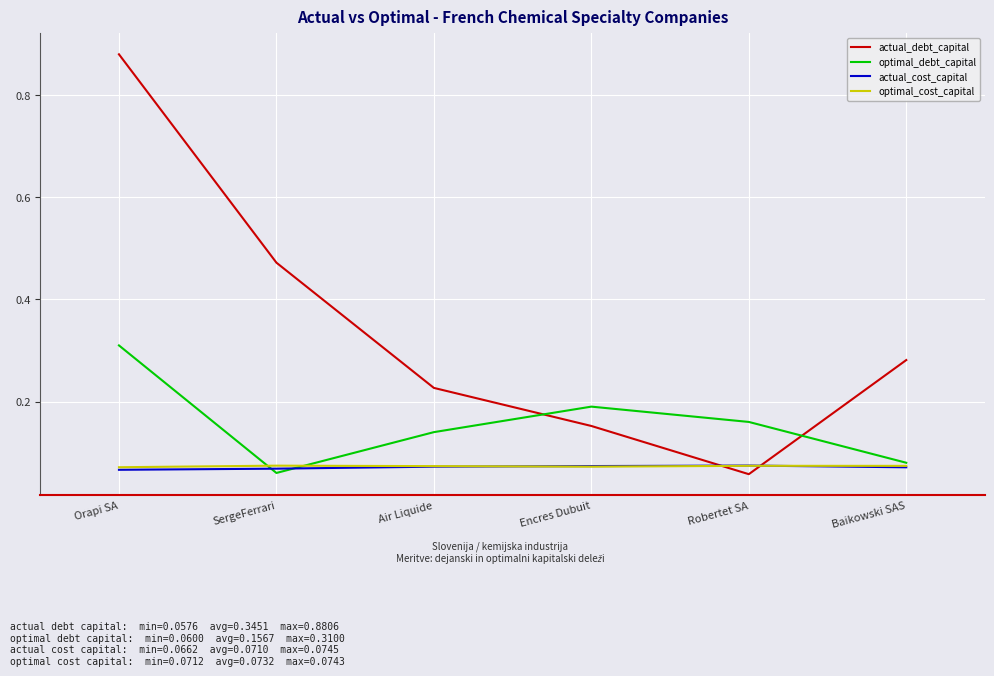

Which series has the largest range (max minus min)?

actual_debt_capital